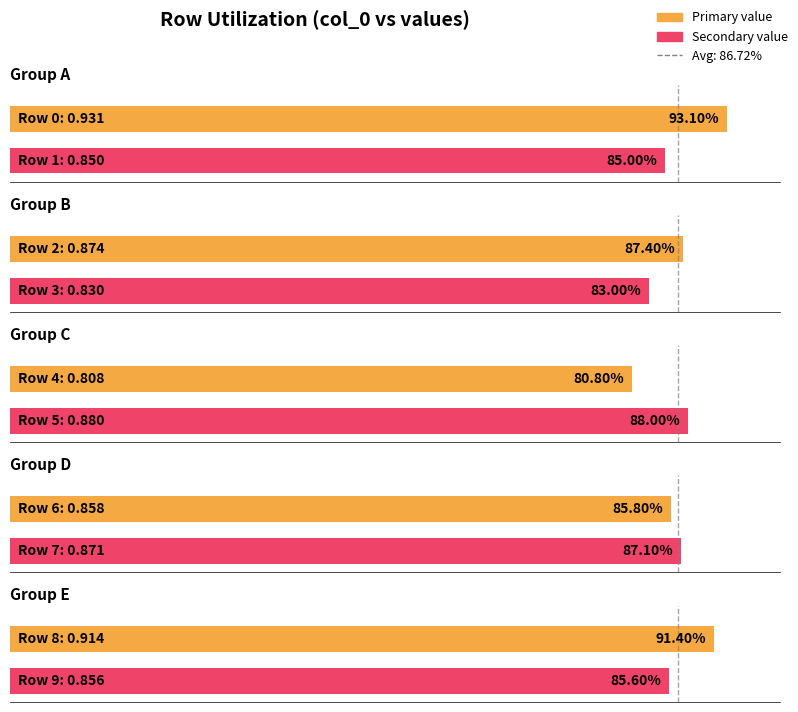

Reading left to right, list all the values displayed in this chart.

average: 0.0	1.0
pair_0: 0.9	0.8
pair_1: 0.9	0.8
pair_2: 0.8	0.9
pair_3: 0.9	0.9
pair_4: 0.9	0.9